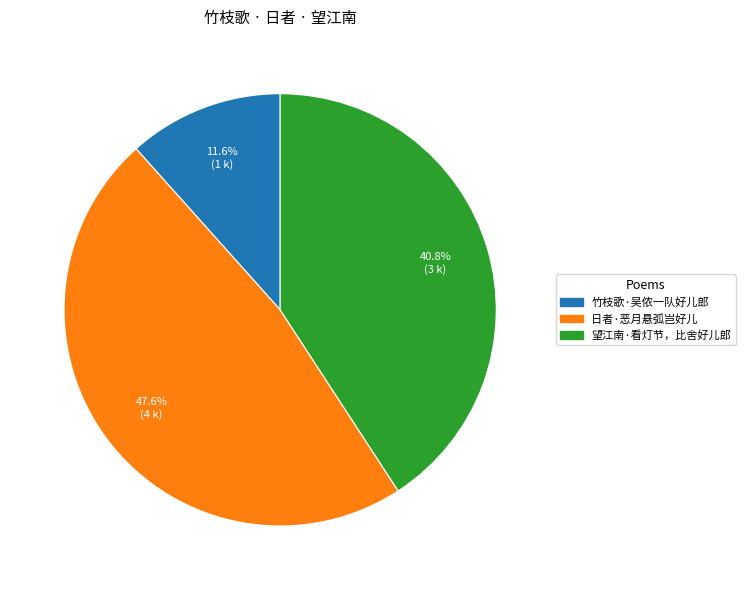

To the nearest percent, what percentage of the pie is 望江南·看灯节，比舍好儿郎?

41%